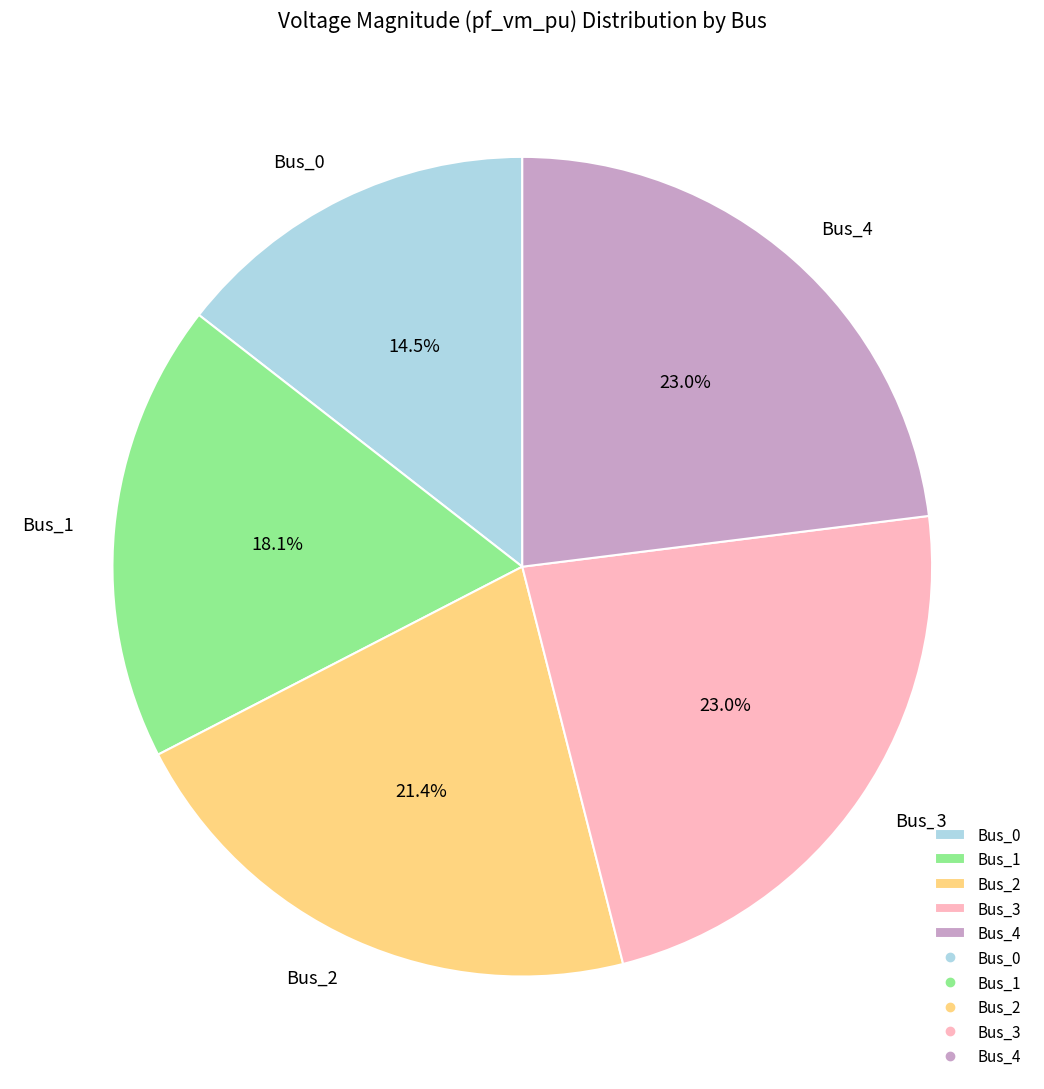

What percentage is the Bus_3 slice, to the nearest percent?

23%